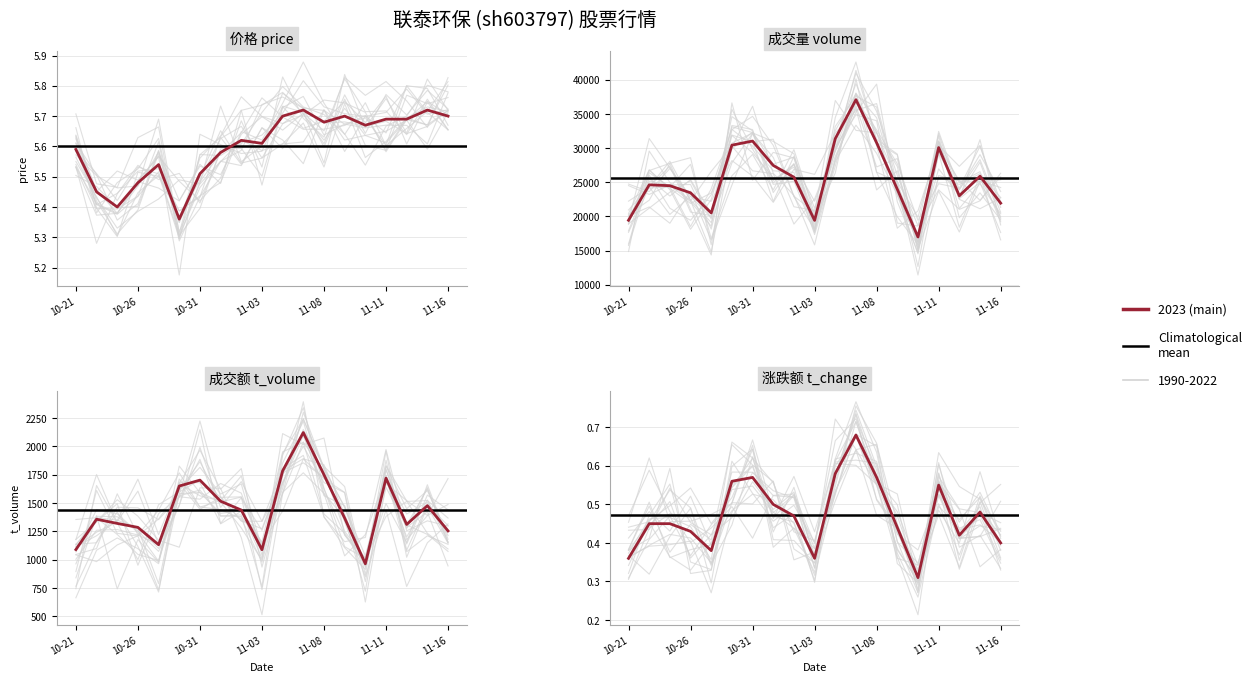

At which label is t_volume closest to 1544?

2022-11-01